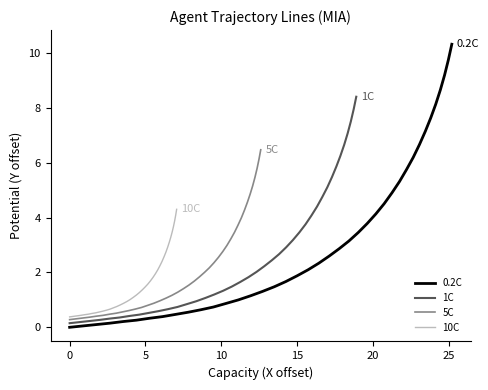

What is the difference between the second highest and minimum values in the 10C series?

3.7